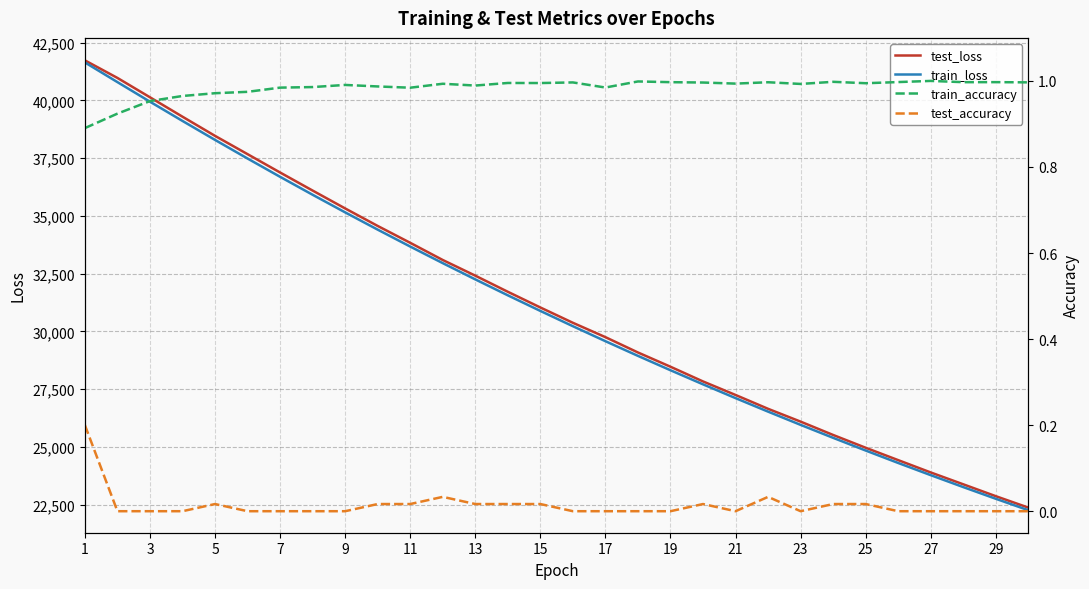

Is it true that test_loss equals 56095.1 at 27?

False